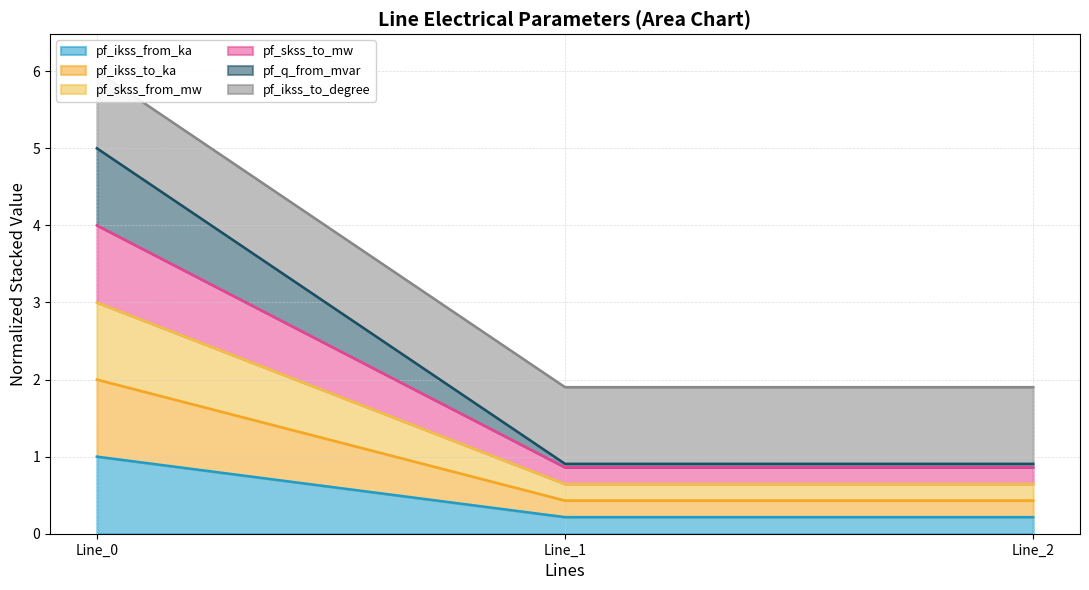

Is it true that pf_skss_from_mw equals 3.2 at Line_0?

False